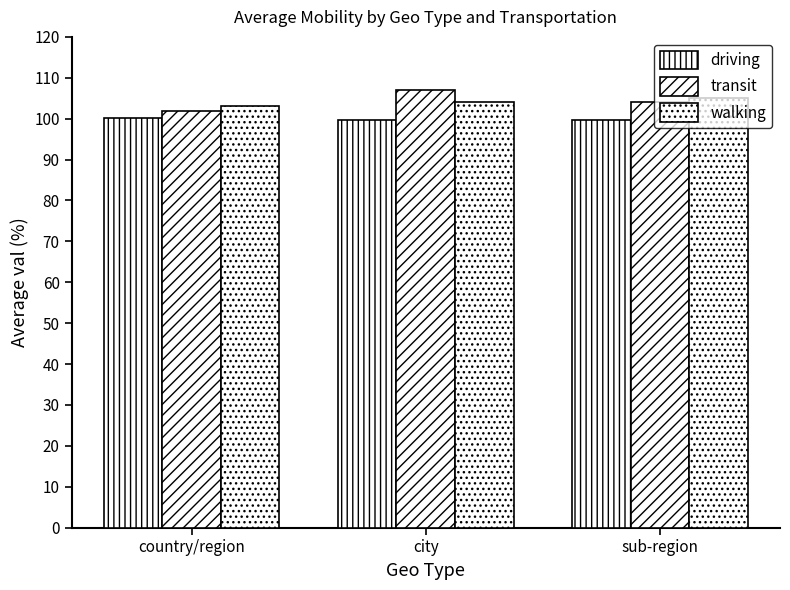

At how many categories does at least one series exceed 101?

3